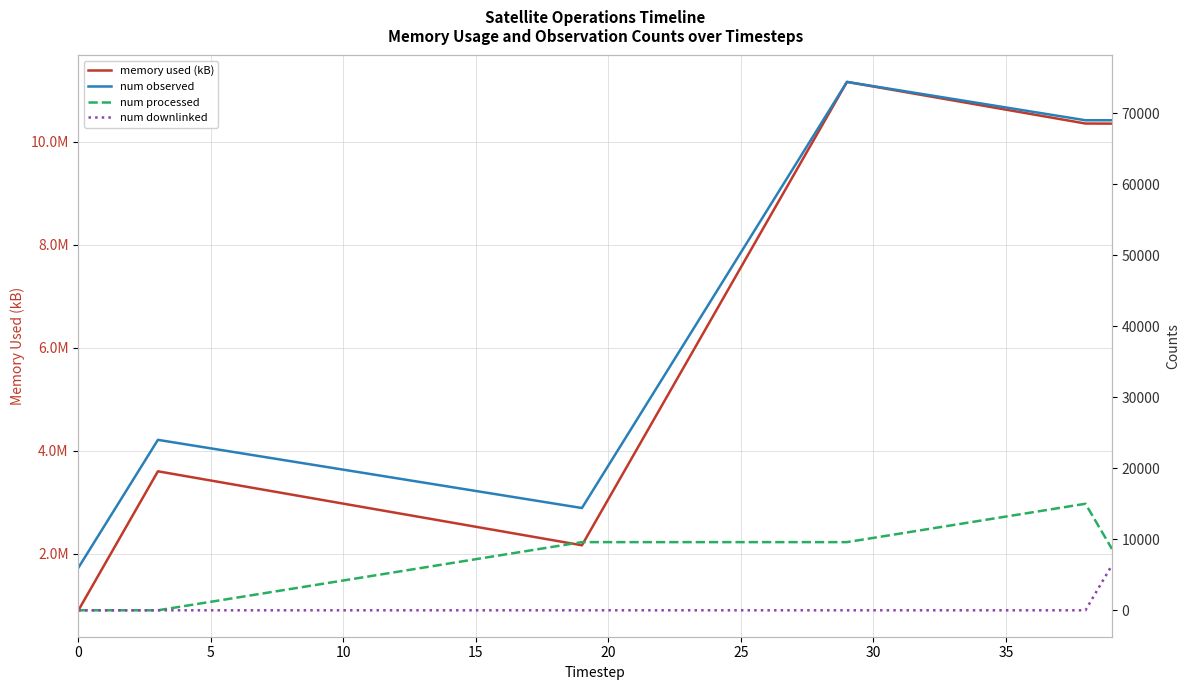

Is the value of num observed at 11 greater than the value of num downlinked at 35?

Yes